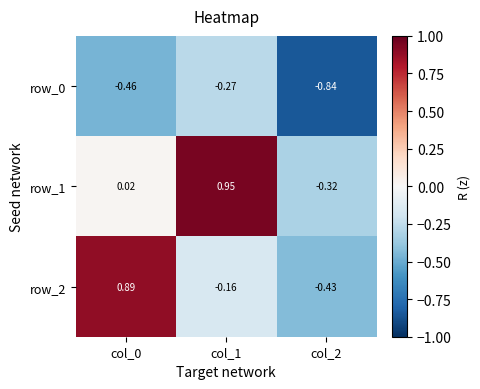

How many data points in row_1 are less than 0?

1